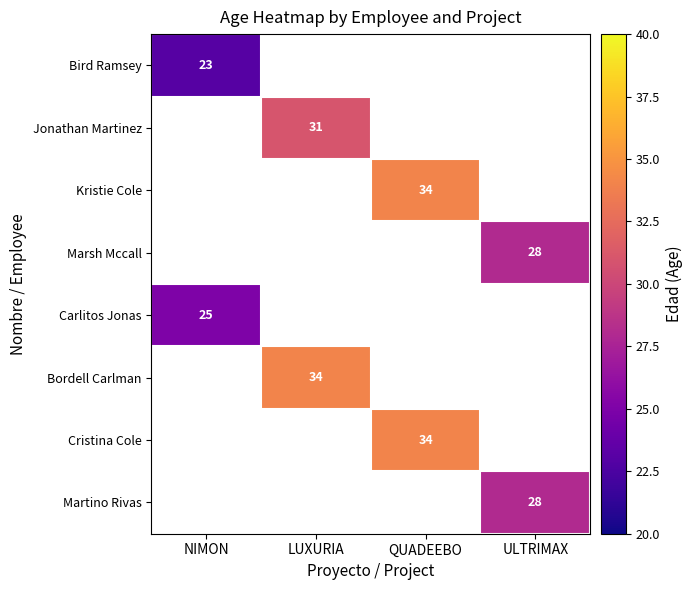

Which has a higher value, LUXURIA or QUADEEBO?

QUADEEBO